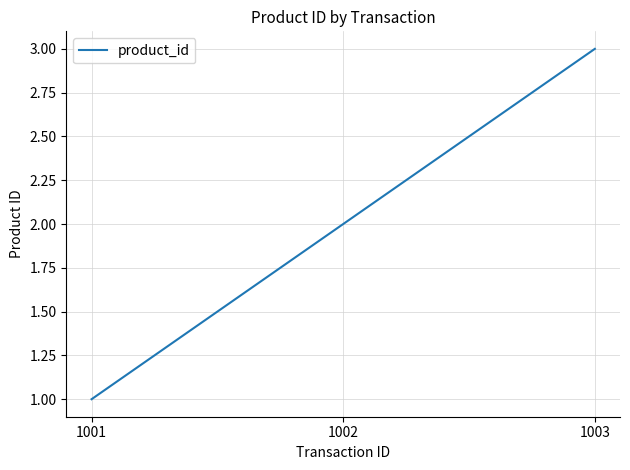

What is the approximate value at 1003?

3